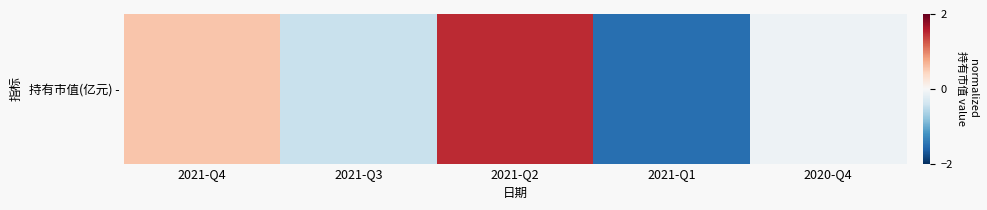

Reading left to right, what are all the values shown in this chart?

2021-Q4=0.6	2021-Q3=-0.4	2021-Q2=1.5	2021-Q1=-1.5	2020-Q4=-0.1